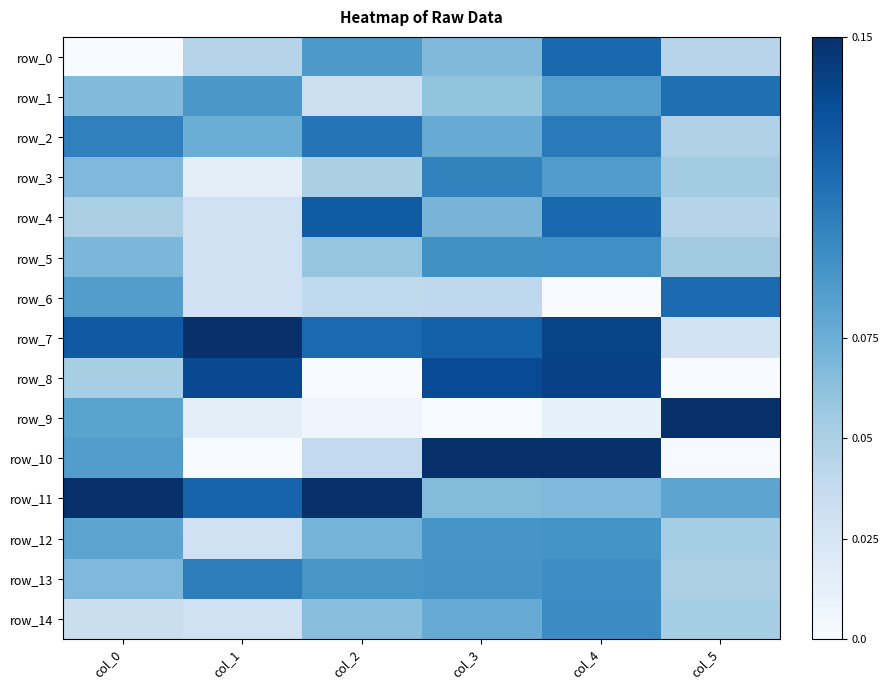

What is the approximate value of row_0 at col_4?

0.8